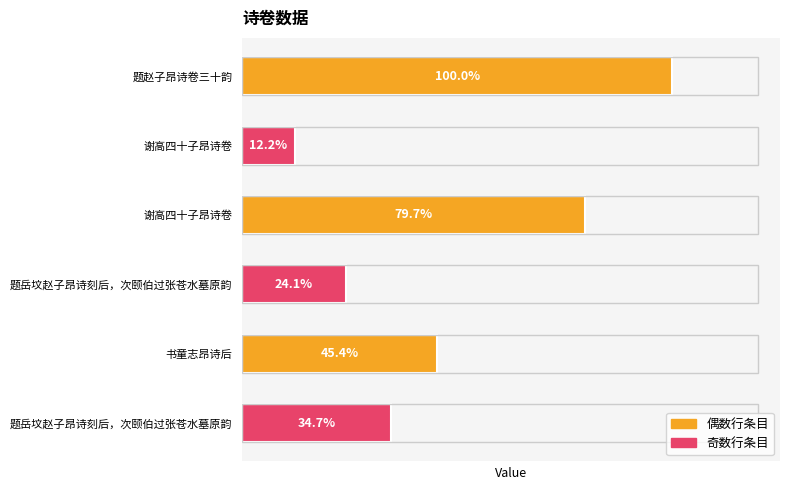

Does the chart contain any negative values?

No